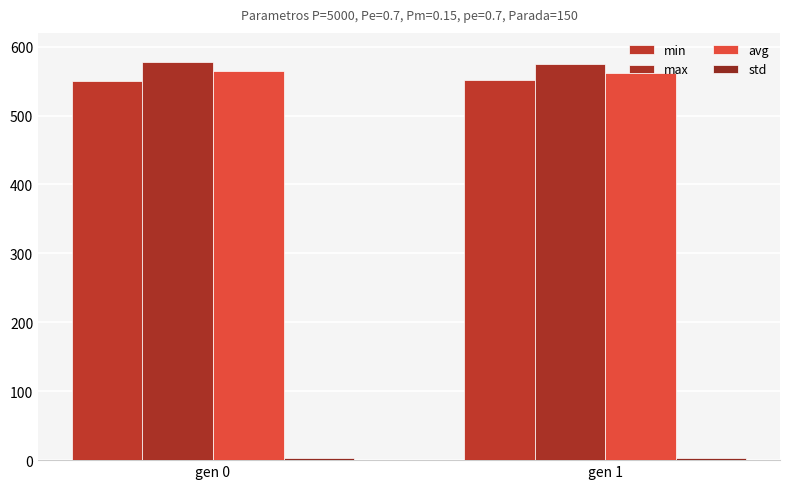

Rank the series by their maximum value, from lowest to highest.

std, min, avg, max